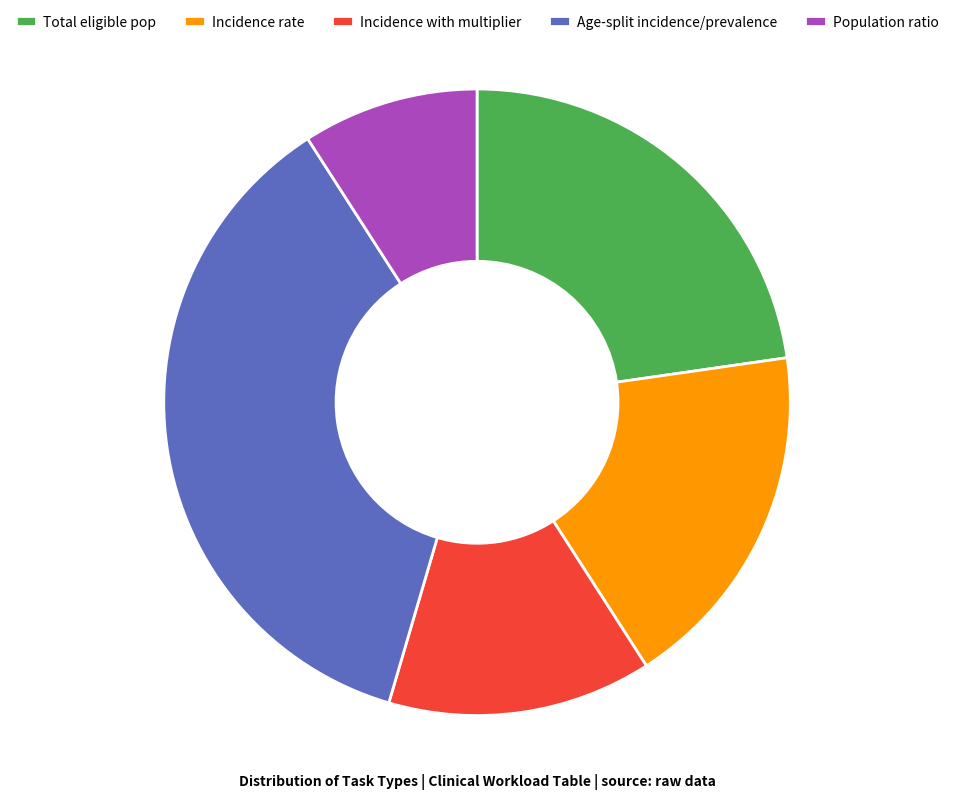

Is the sum of Incidence rate and Total eligible pop greater than half?

No